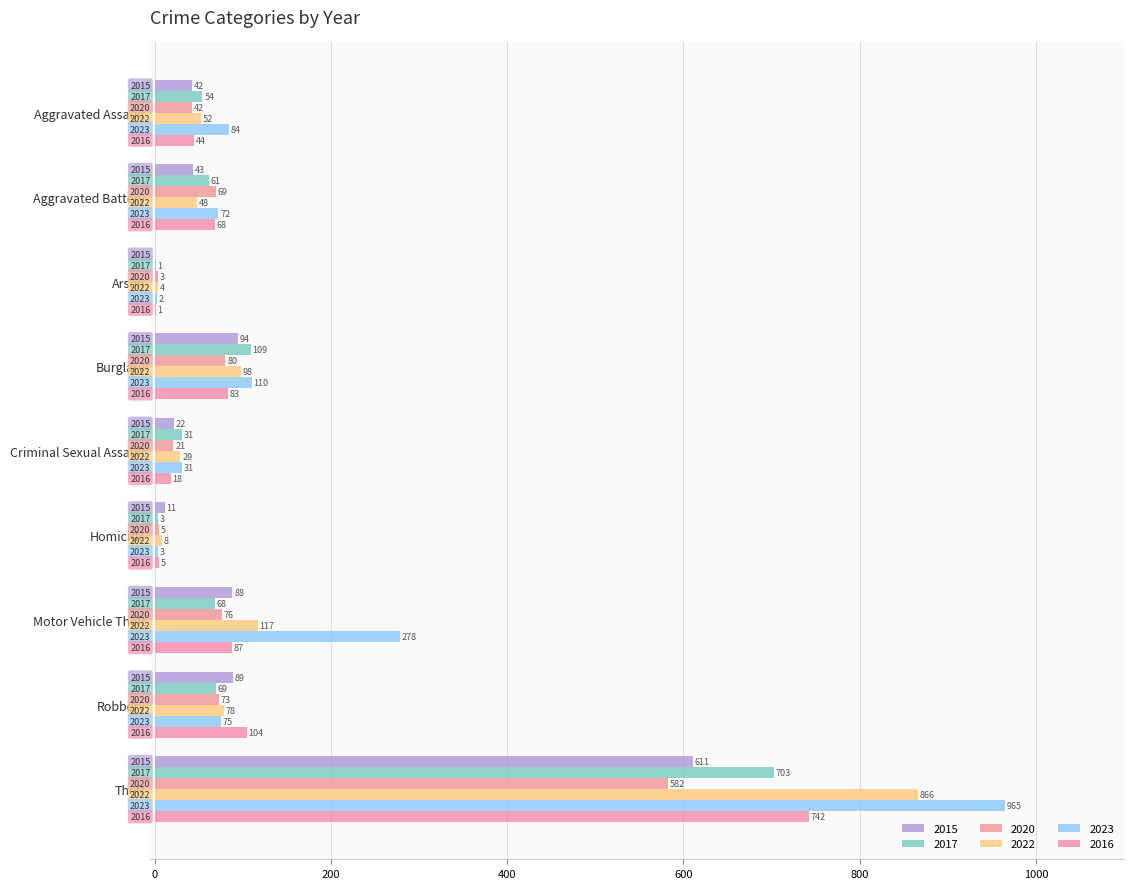

What are all the series names shown in the legend?

2015, 2017, 2020, 2022, 2023, 2016